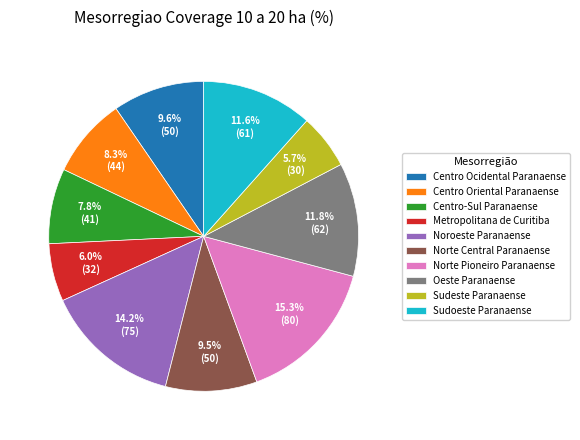

What is the ratio of the value at Centro Oriental Paranaense to the value at Centro Ocidental Paranaense?

0.9